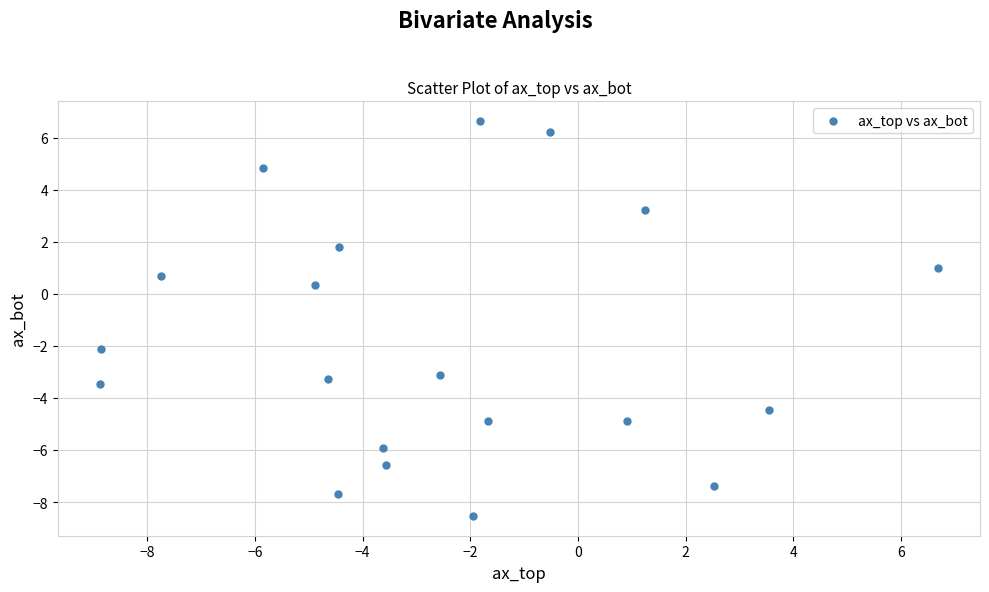

What is the range of Y values (max minus min)?

15.2